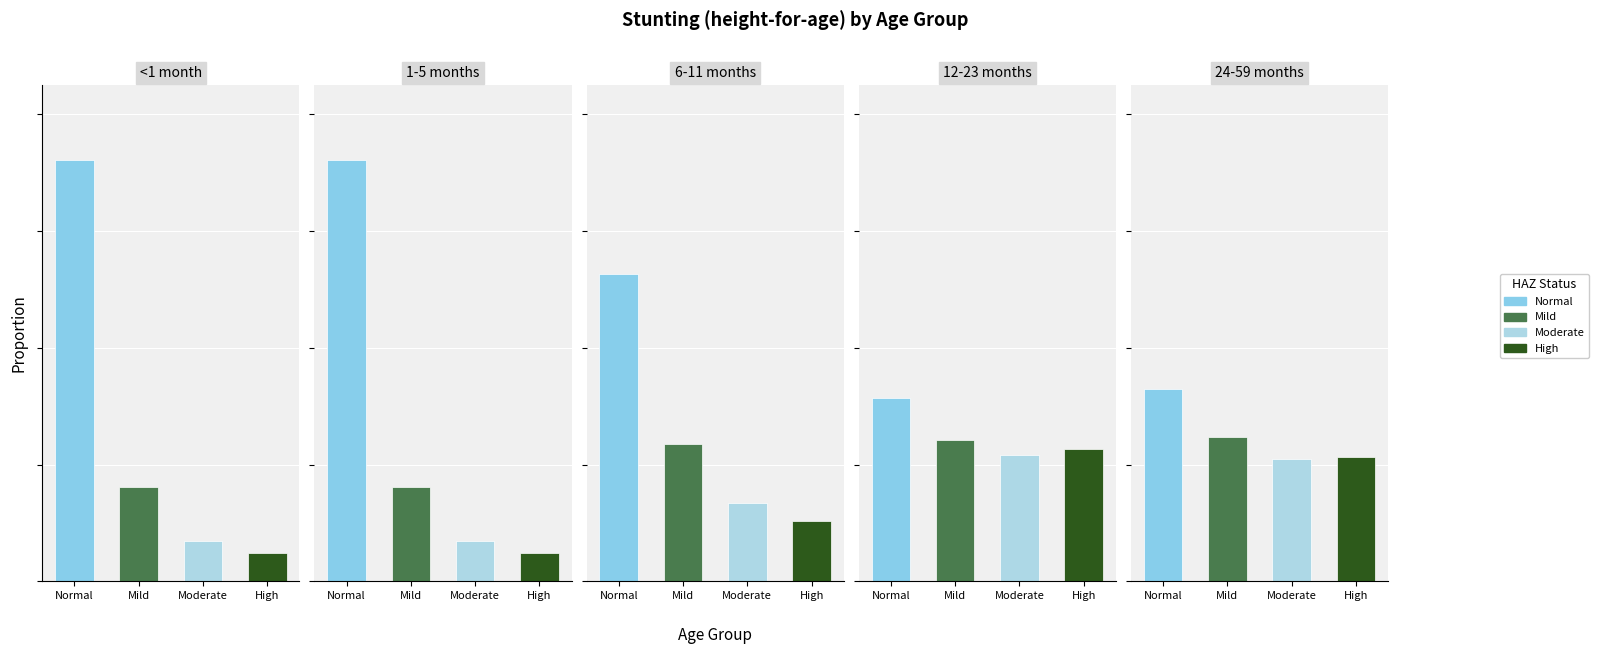

What is the value of the 12-23 months bar at the 1st from the left?

0.3